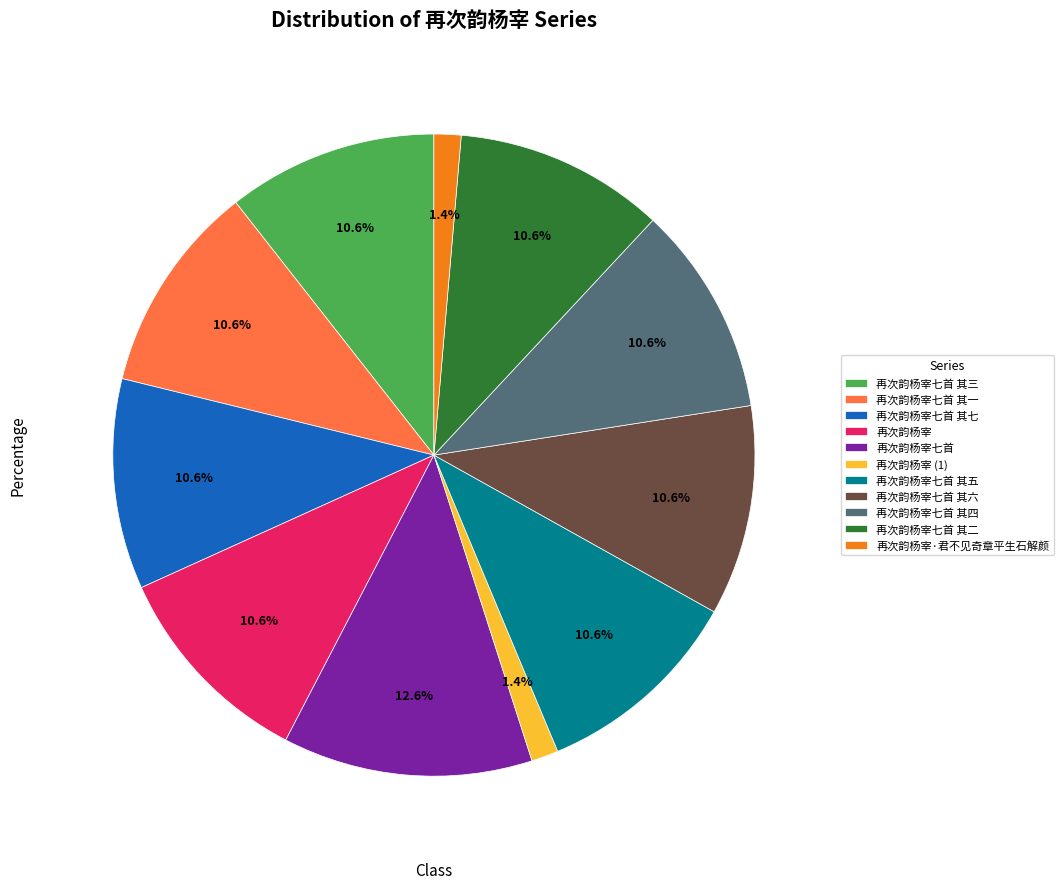

Is 再次韵杨宰七首 其五 the majority of the pie?

No